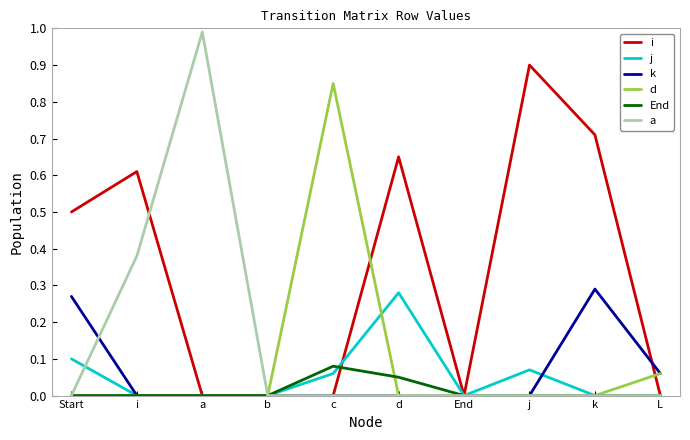

Which series has the widest spread of values?

a